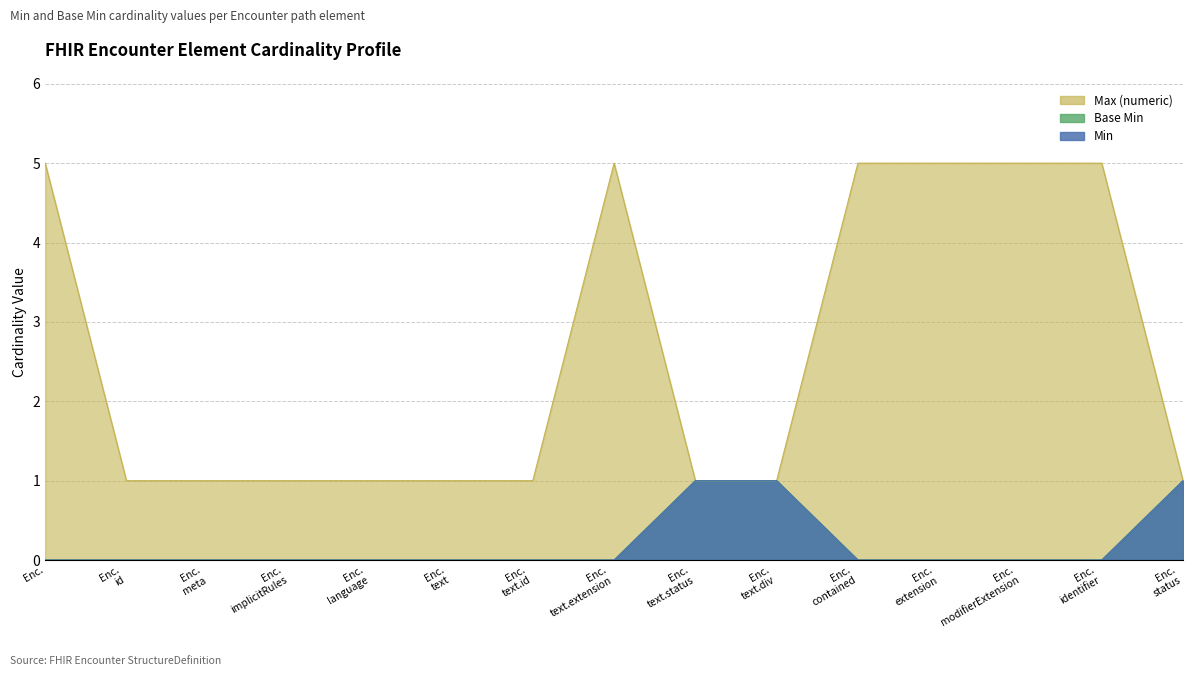

How many data points in Max (numeric) are above 1?

6